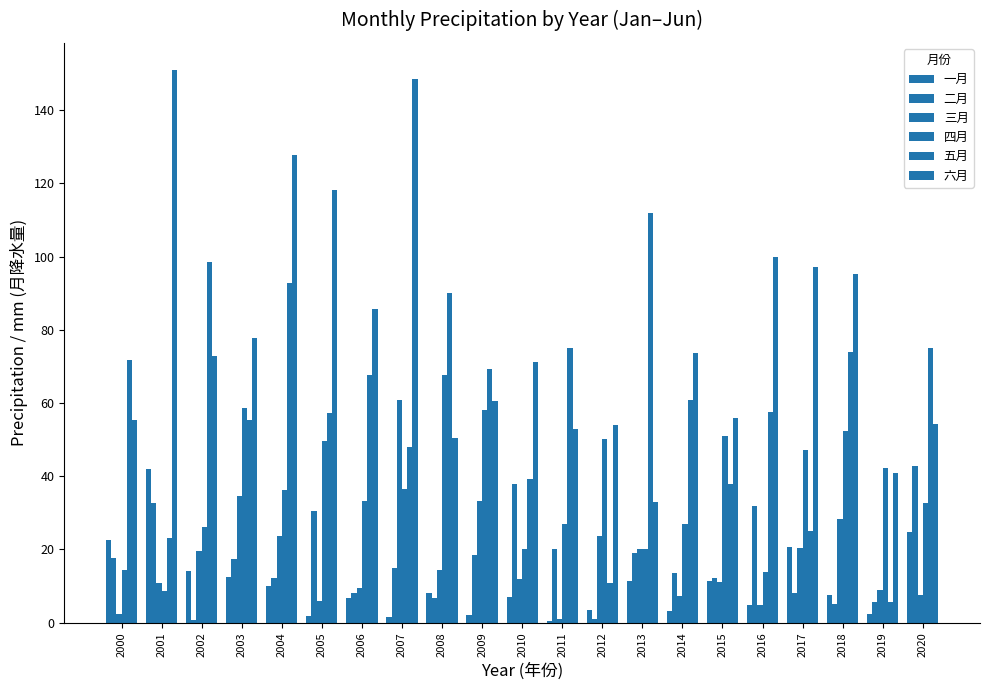

Which series changed the most between 2007 and 2015?

六月